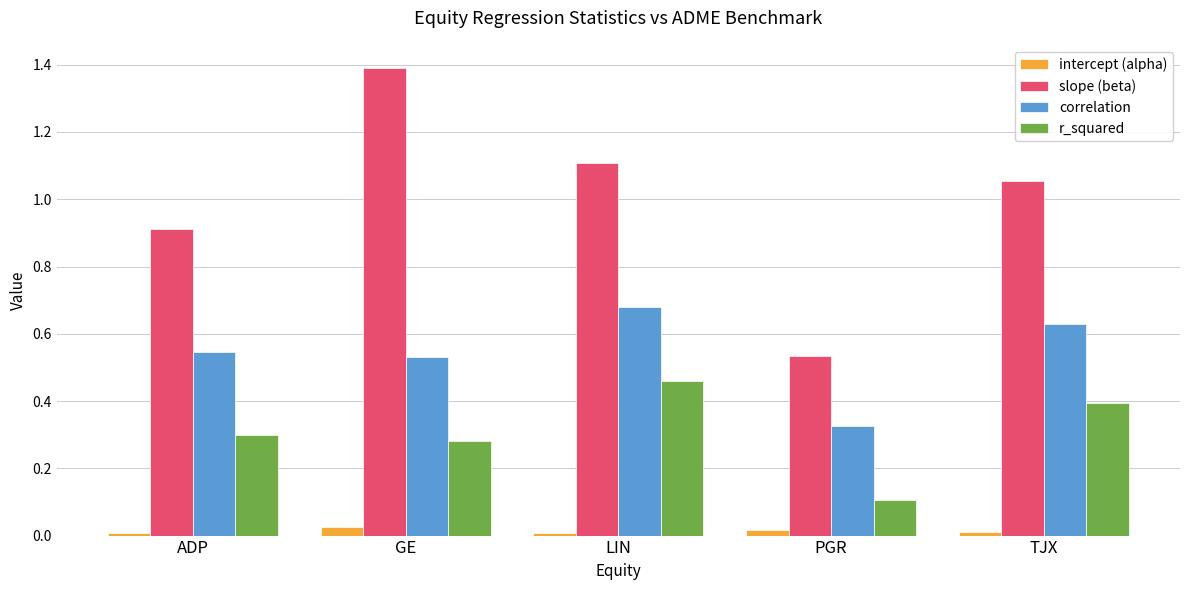

What is the sum of all slope (beta) values?

5.0